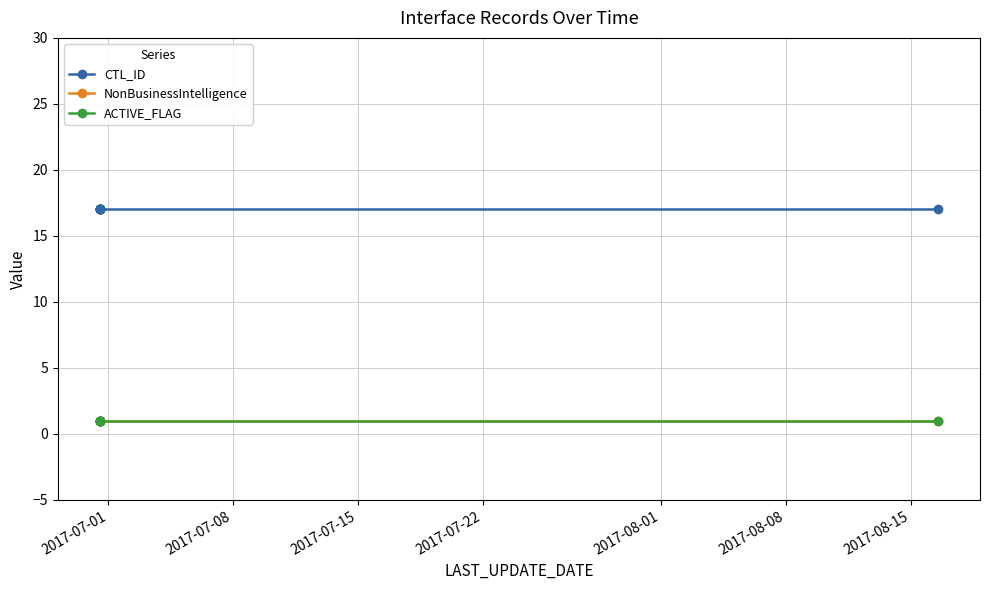

True or false: CTL_ID has a value of 17 at 2017-07-22.

True